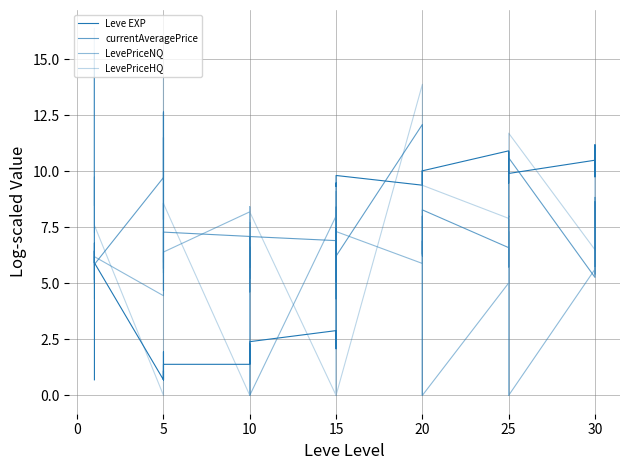

Is the value of currentAveragePrice at 15 greater than the value of LevePriceNQ at 15?

No